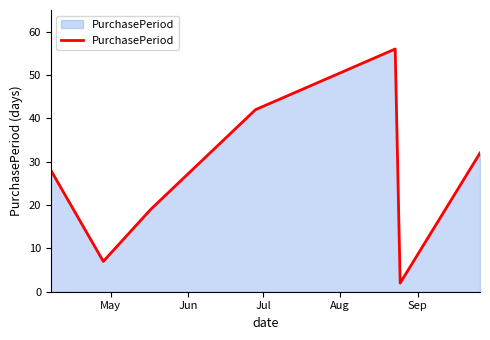

How many lines are shown in the chart?

1